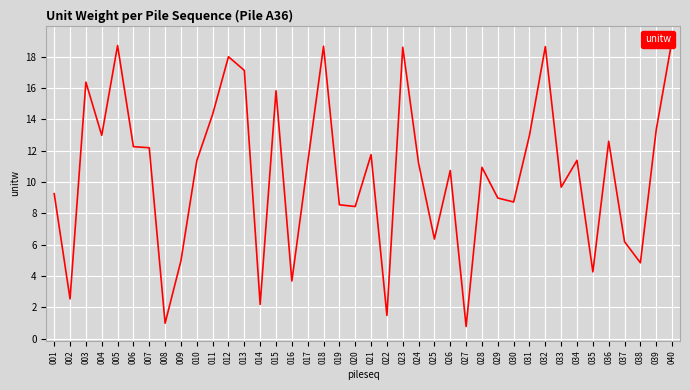

Which category has the highest value across all series?

040